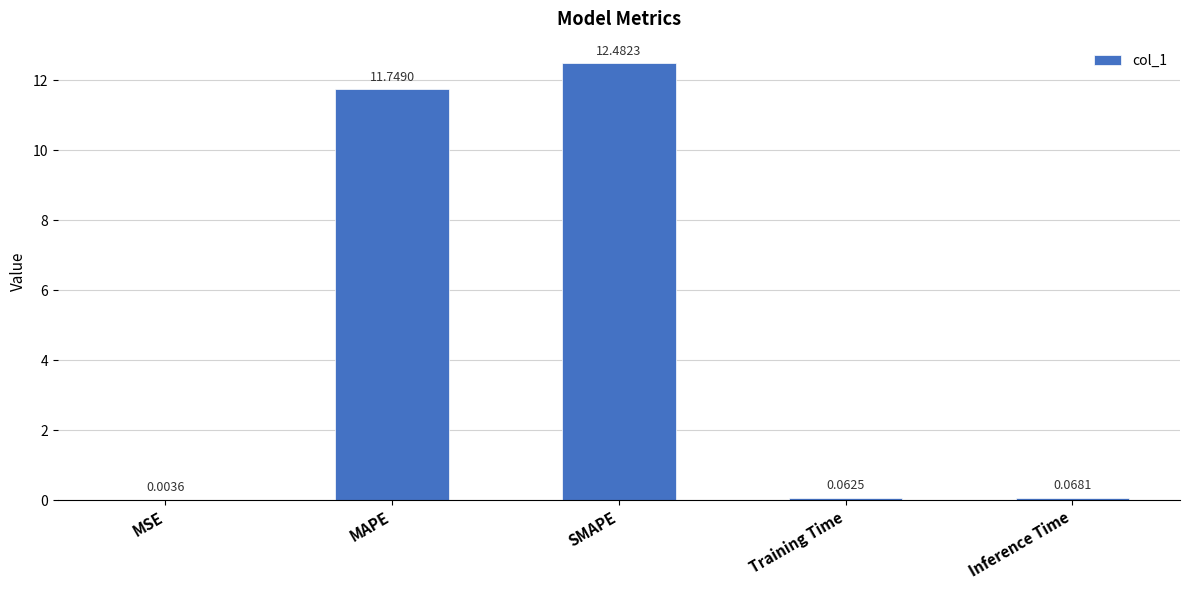

Between Inference Time and MAPE, which is larger?

MAPE